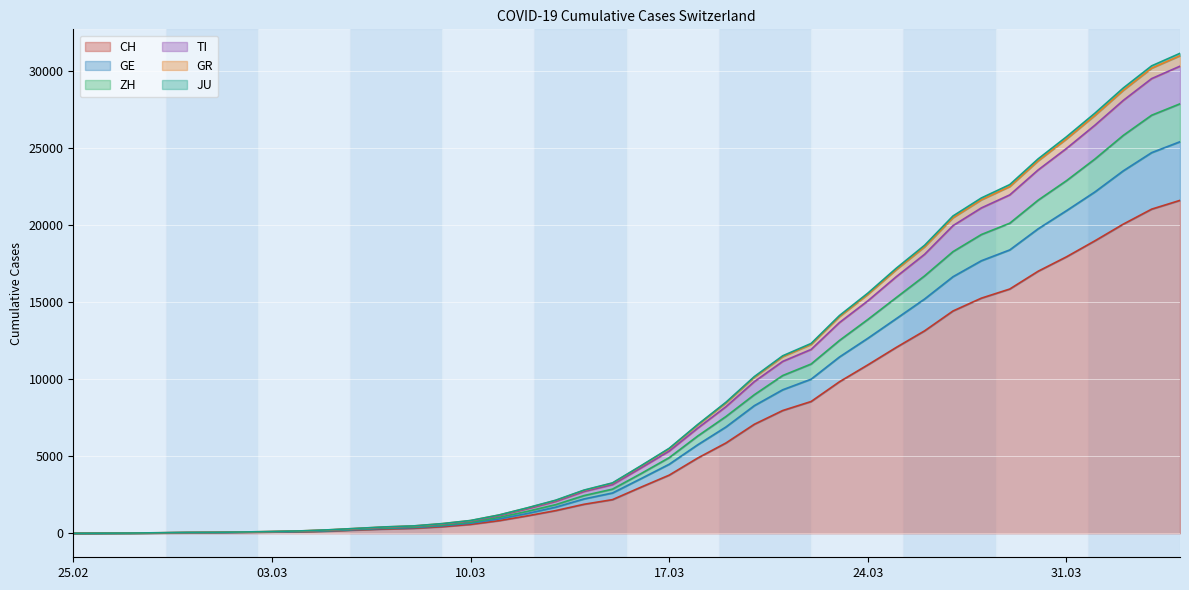

What is the highest value of the CH series?

21605